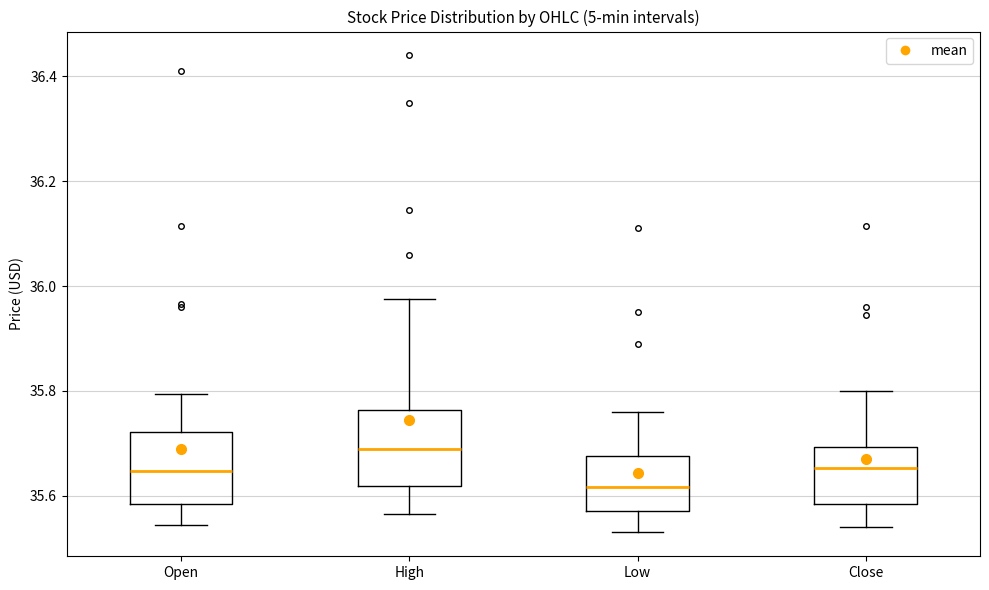

Where does the median line of the box for Low sit on the y-axis? The values are not printed on the chart, so give them approximately, as read against the axis.

35.62